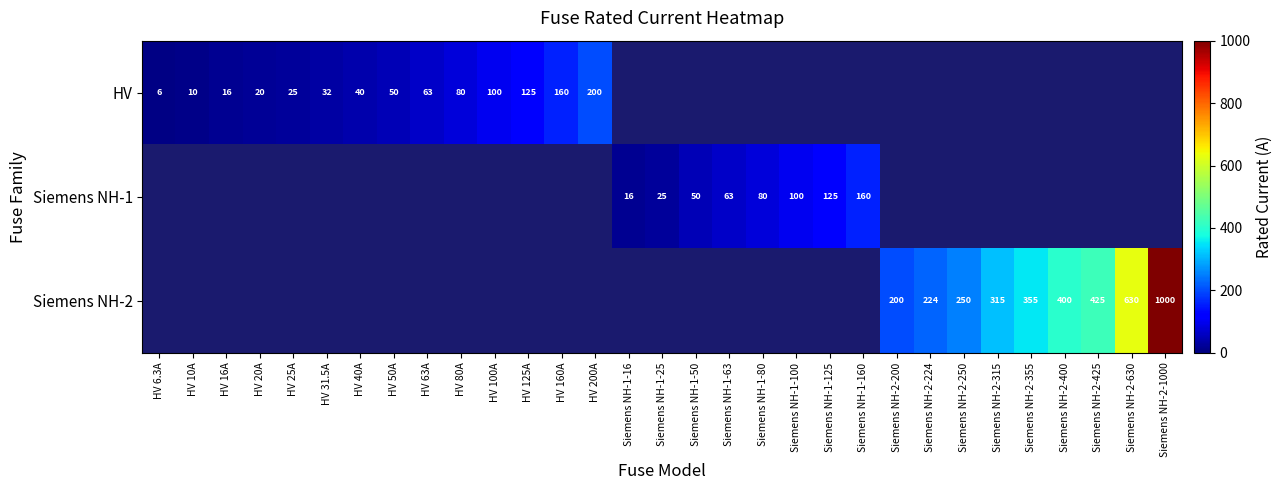

The value of HV at HV 200A is 73.4. True or false?

False